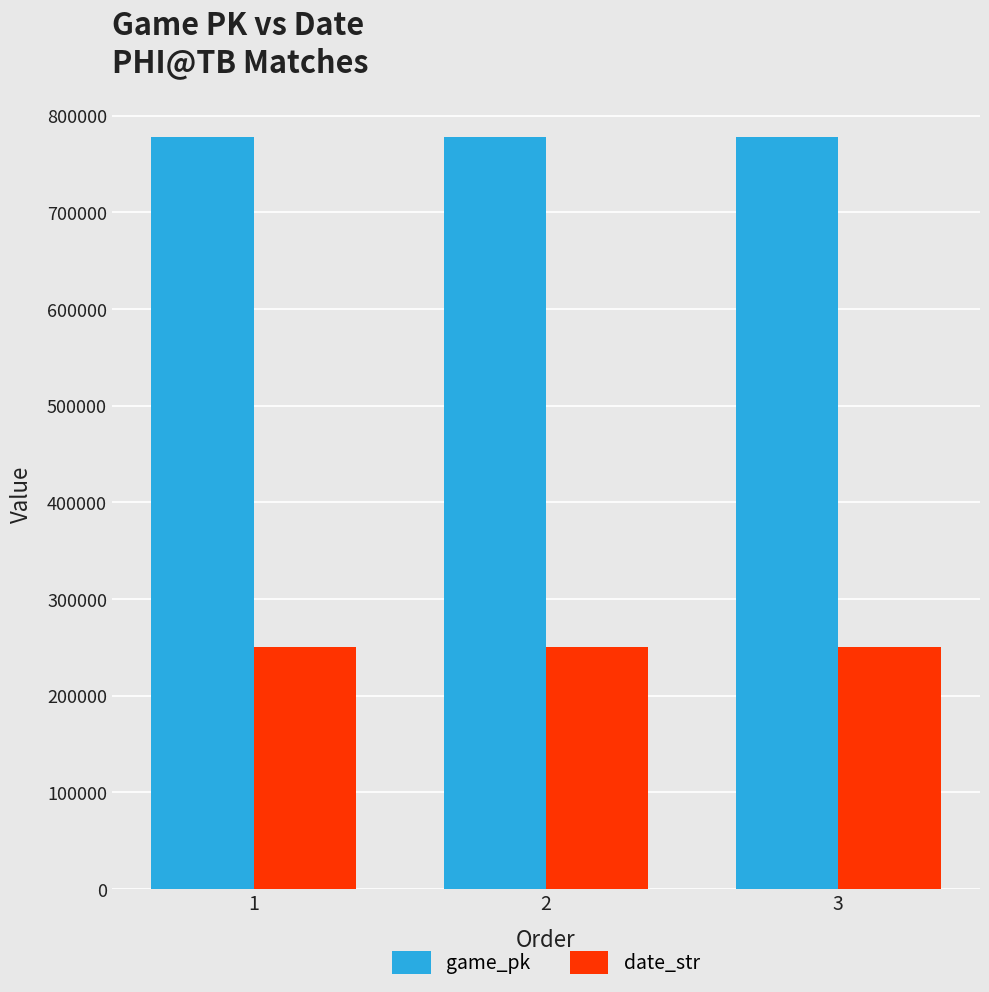

Which series has the largest total across all categories?

game_pk